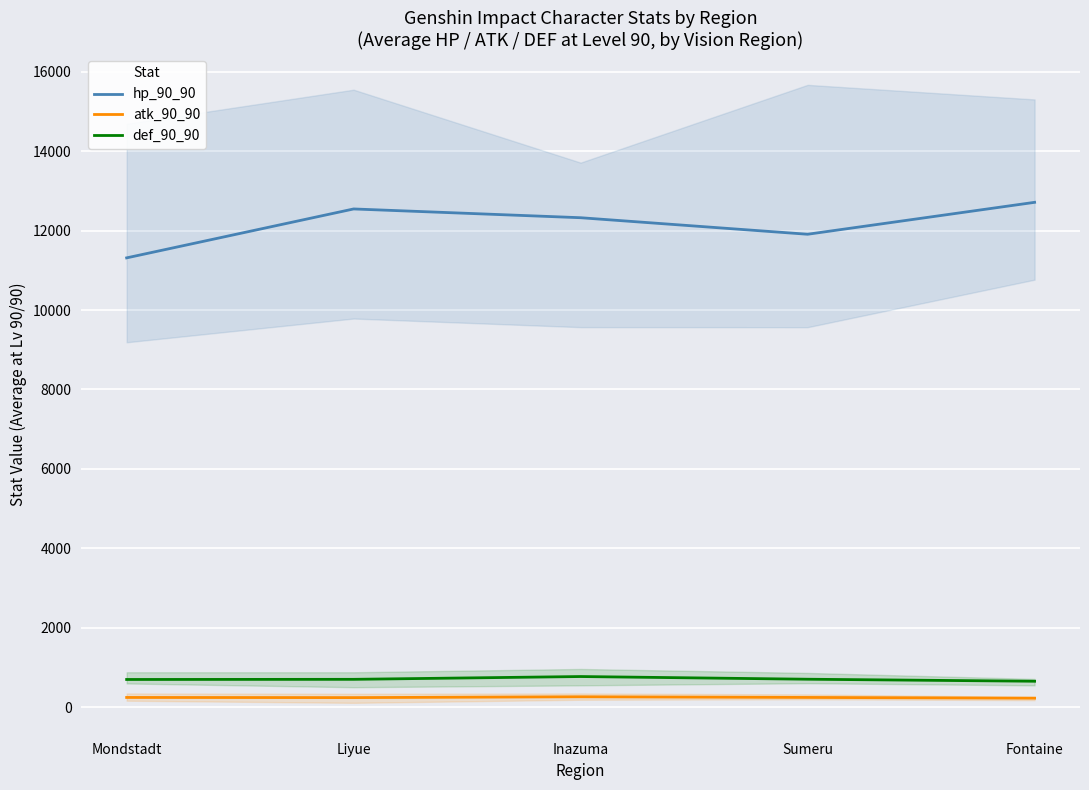

At Inazuma, list the series in order from largest to smallest.

hp_90_90, def_90_90, atk_90_90